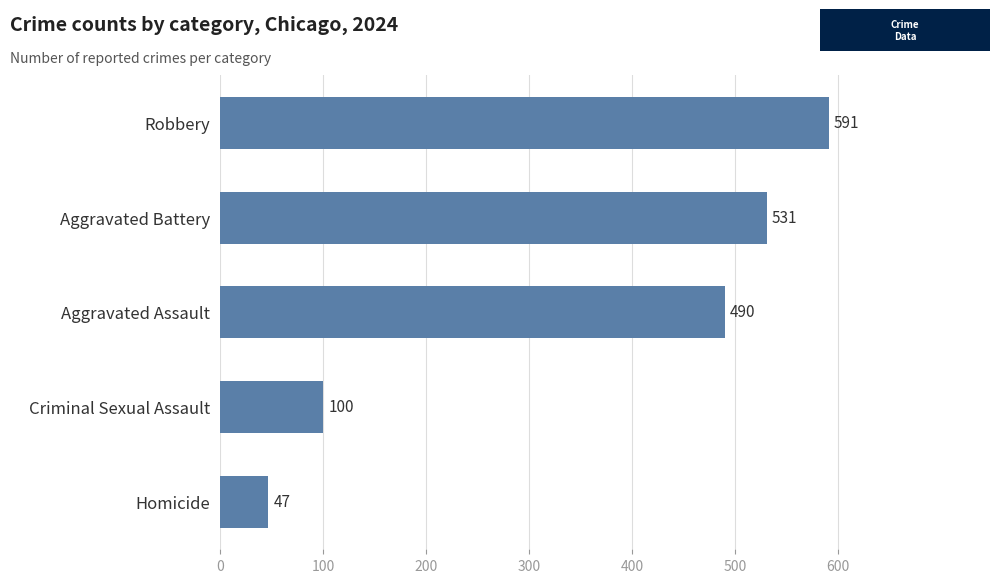

Where is the data nearest to the value 319?

Aggravated Assault